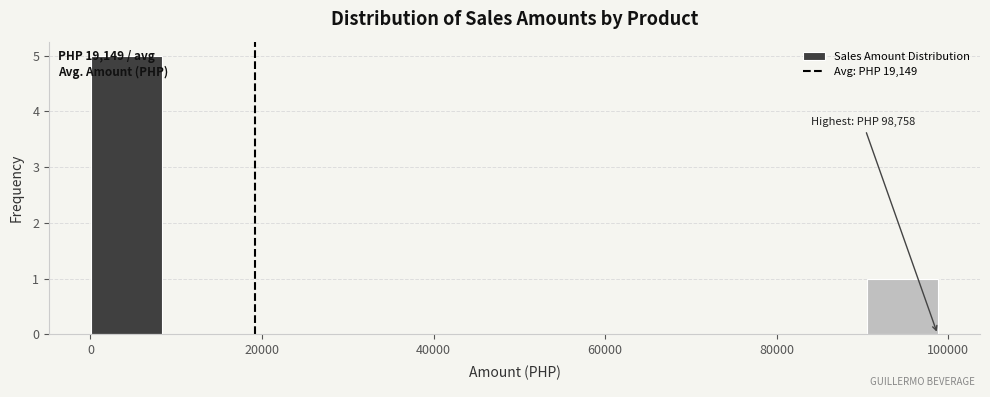

Which range on the x-axis has the tallest bar?

0 to 8000